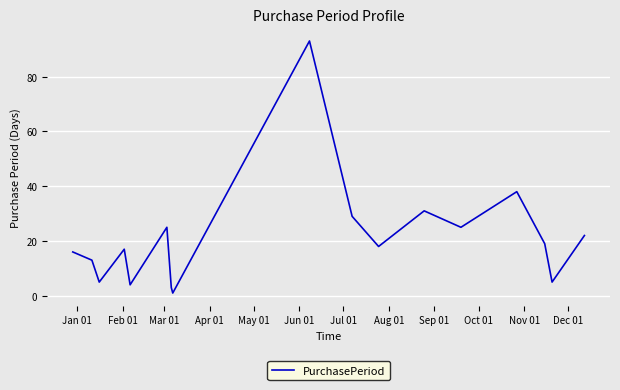

What is the greatest value displayed?

93